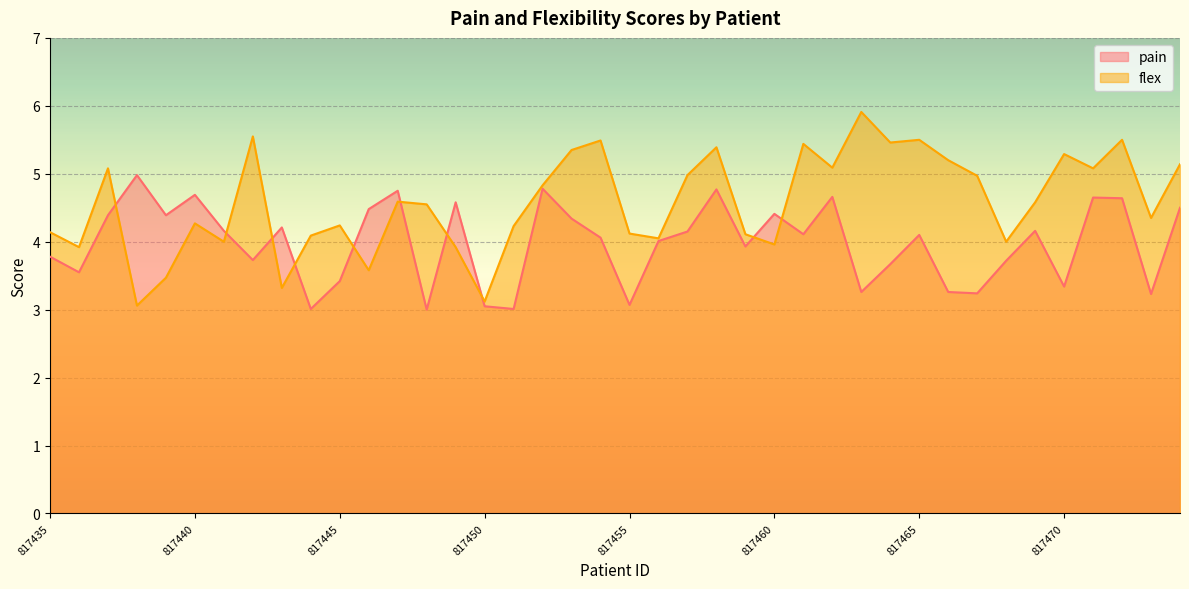

At which label does pain reach its minimum?

817448